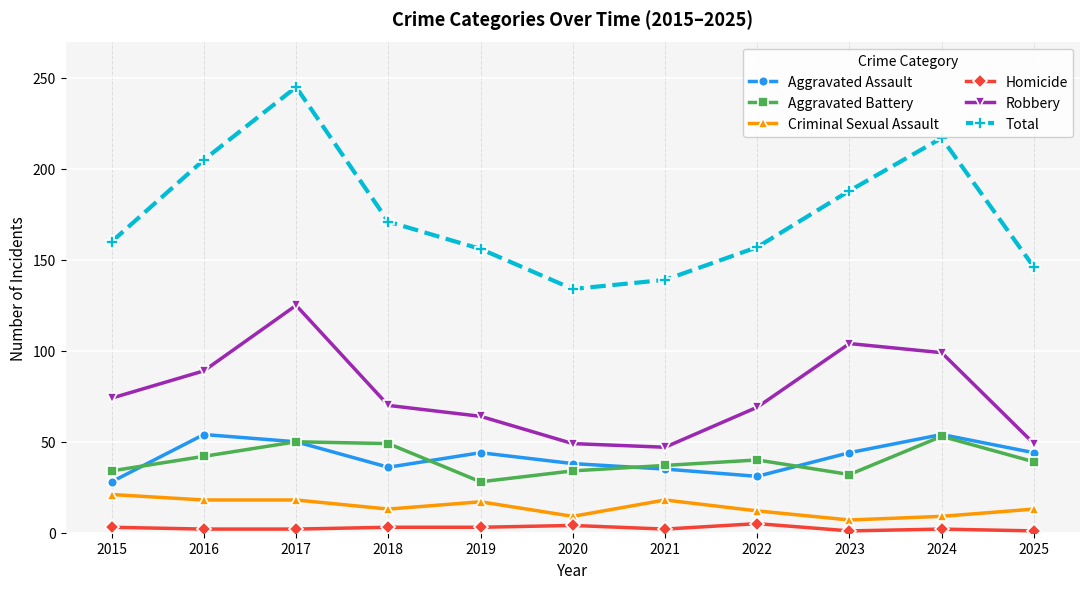

What is the sum of the Criminal Sexual Assault values at 2017 and 2015?

39